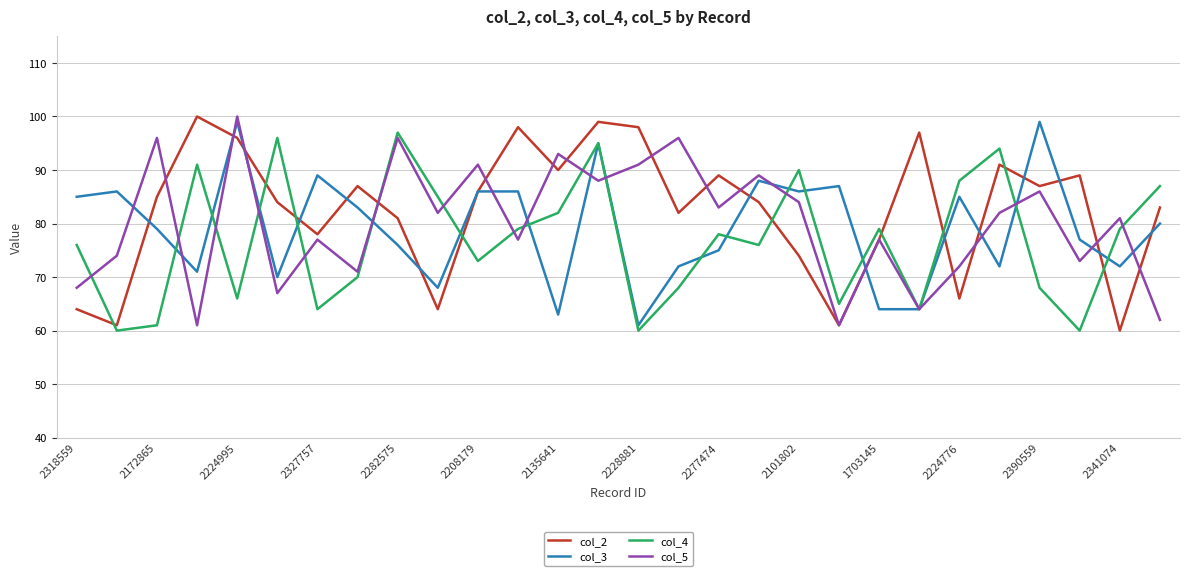

Which series has the largest total across all categories?

col_2